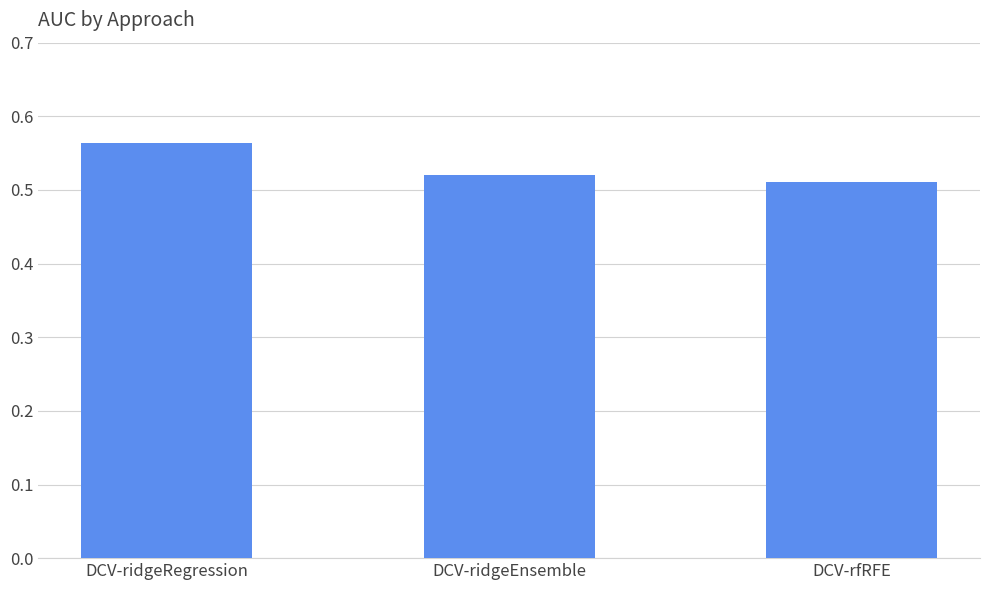

What is the label of the 3rd bar from the left?

DCV-rfRFE